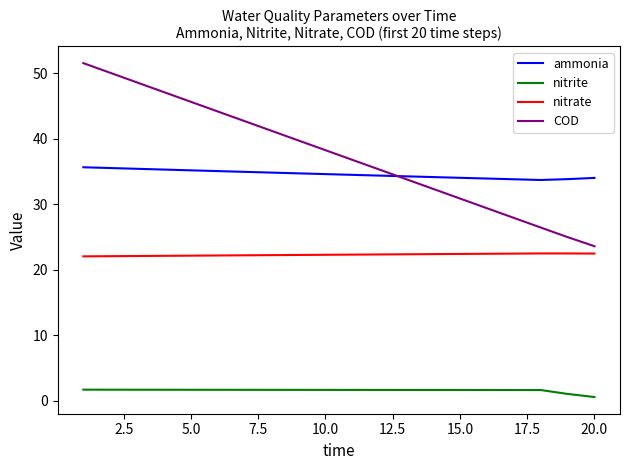

How many times do ammonia and COD cross each other?

1